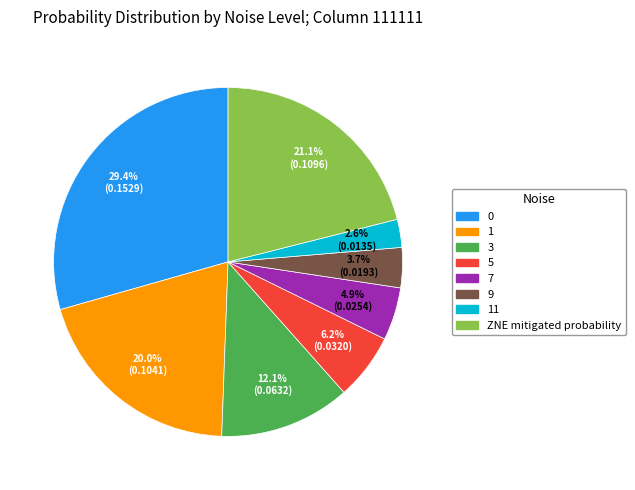

Is there a majority slice in this chart?

No